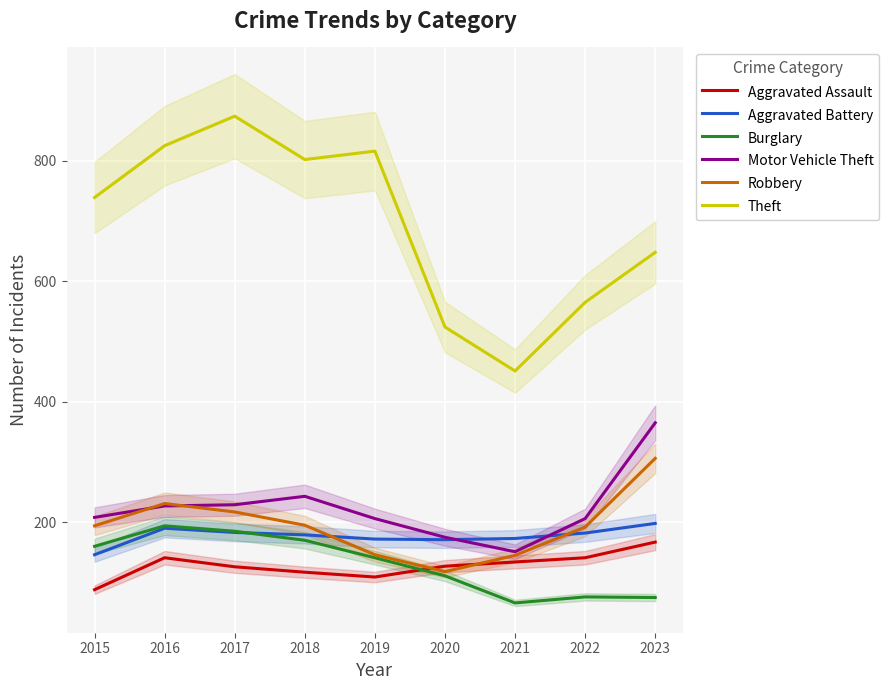

At which category does Robbery reach its first local valley?

2020